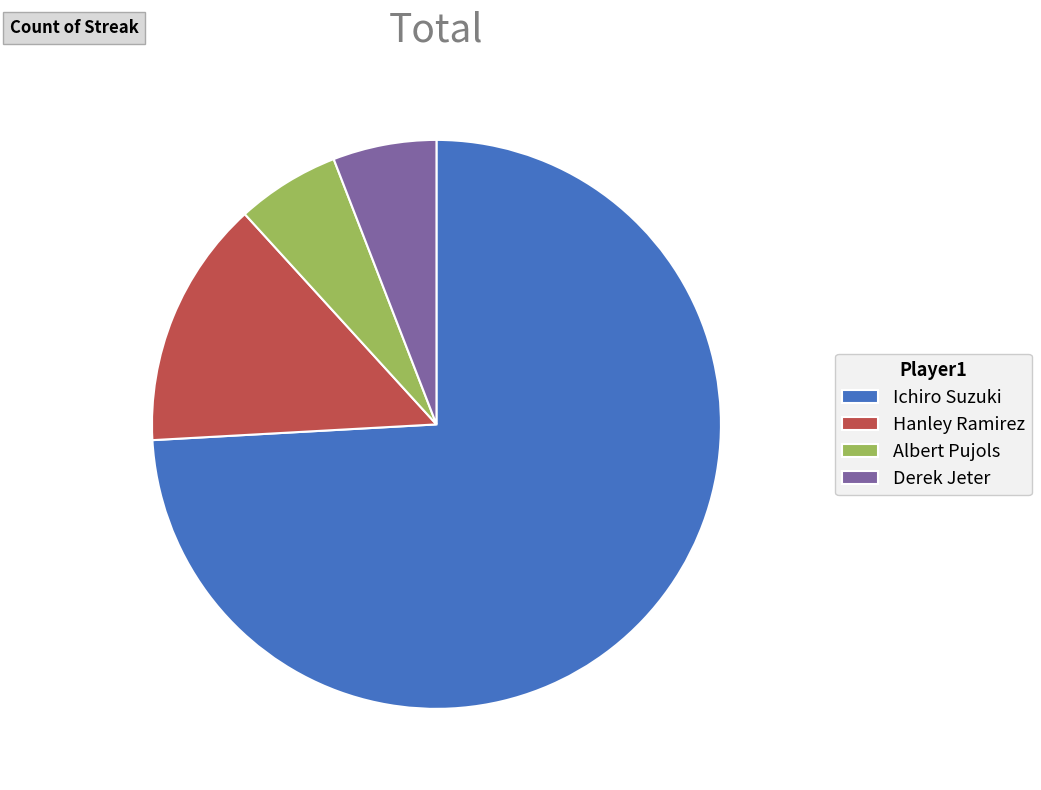

Which category has the biggest portion of the pie?

Ichiro Suzuki